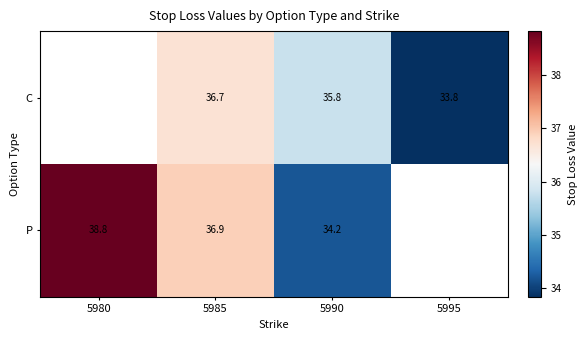

Rank the series at 5990 from highest to lowest value.

C, P